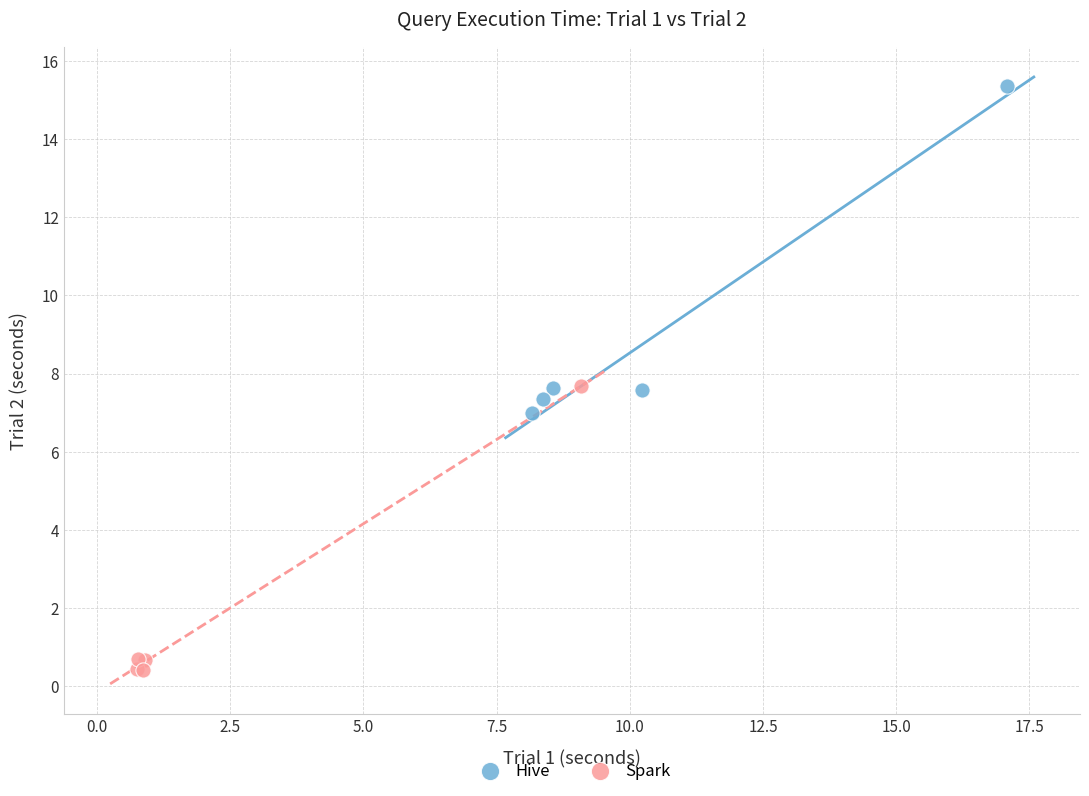

Which series reaches the minimum Y coordinate?

Spark